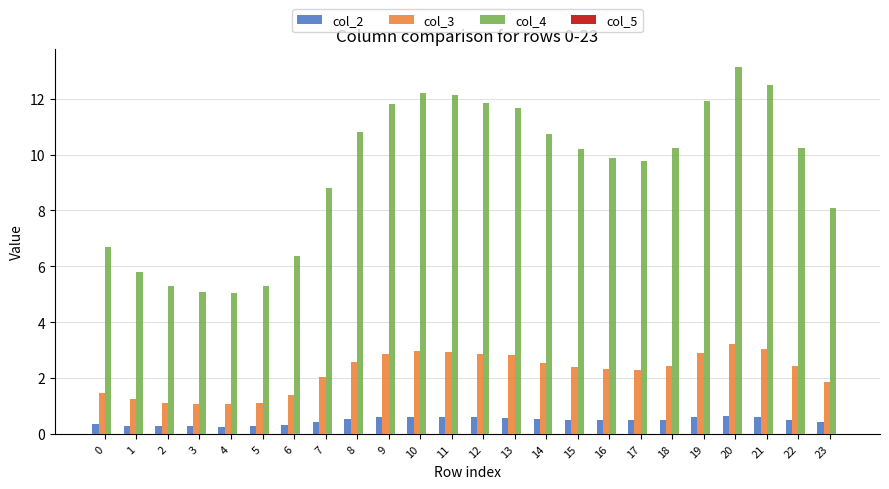

Which label corresponds to the largest value in the chart?

20